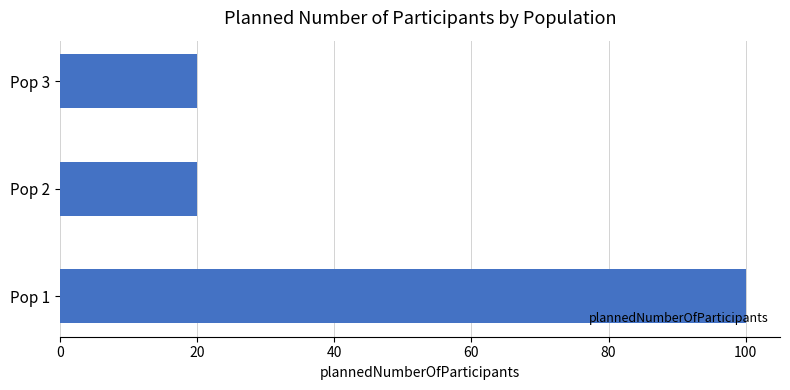

What is the minimum value shown in the chart?

20